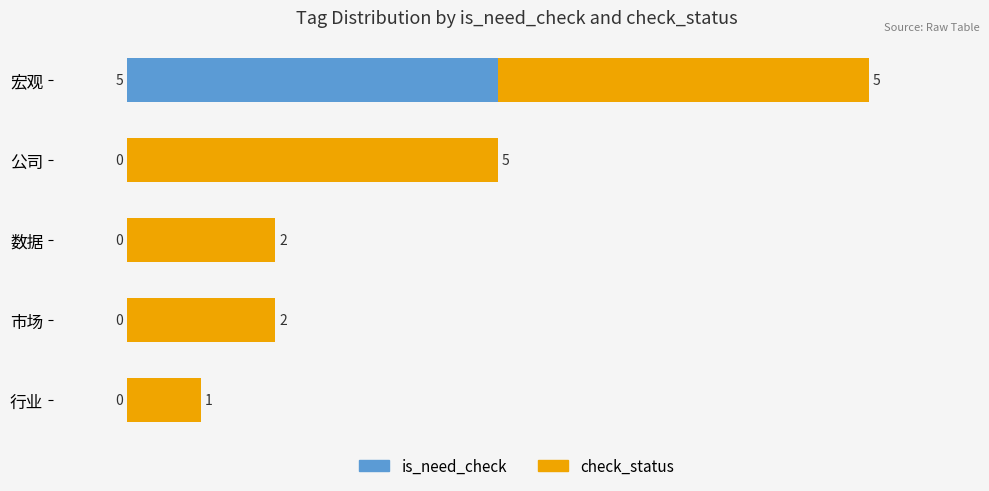

The value of is_need_check at 市场 is 0. True or false?

True